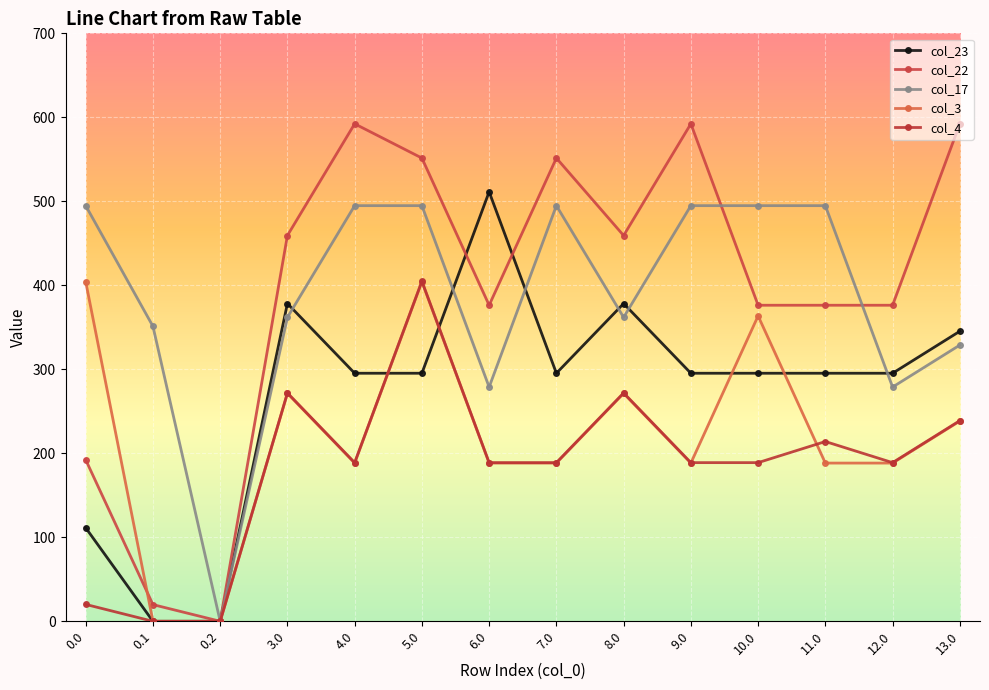

At which label is col_23 closest to 255?

9.0